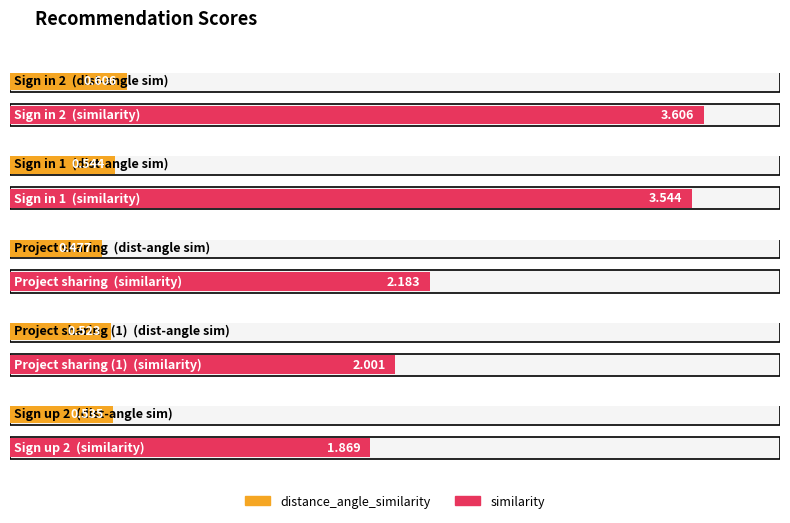

Reading left to right, extract all data points from this chart.

distance_angle_similarity: 0.6	0.5	0.5	0.5	0.5
similarity: 3.6	3.5	2.2	2.0	1.9